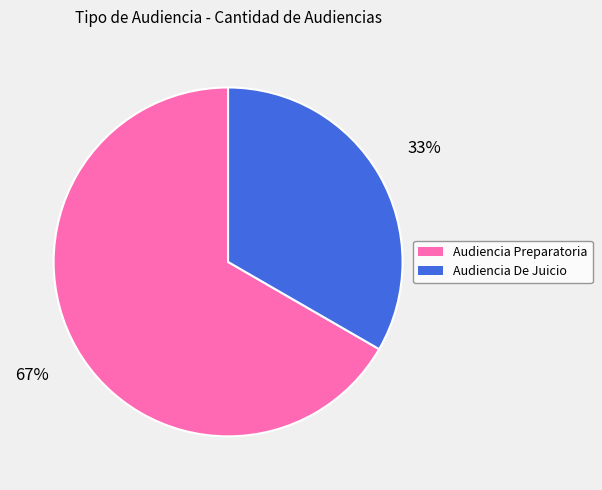

Which has a higher value, Audiencia De Juicio or Audiencia Preparatoria?

Audiencia Preparatoria